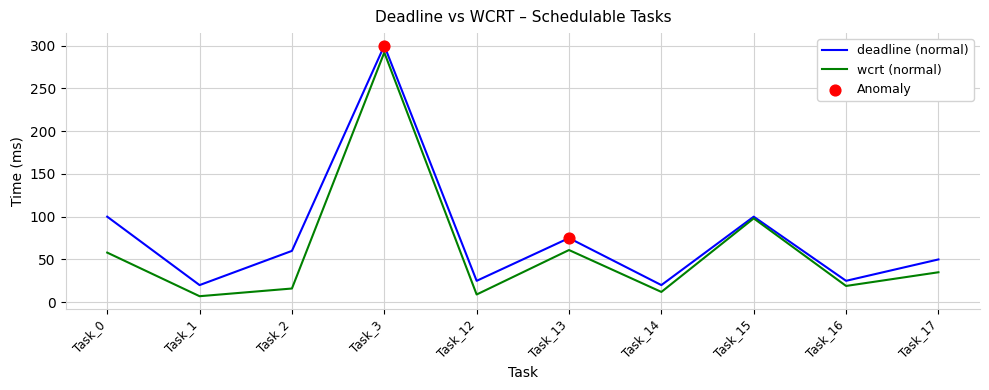

Which series has the largest total across all categories?

deadline (normal)